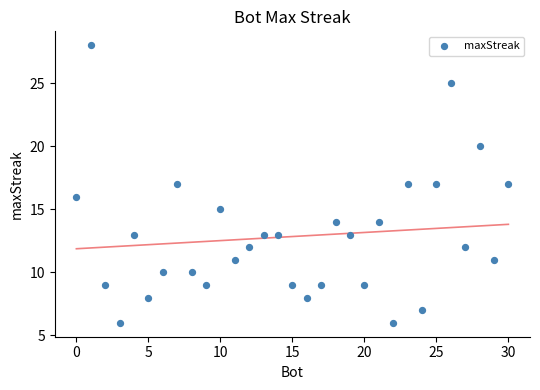

What is the range of X values (max minus min)?

30